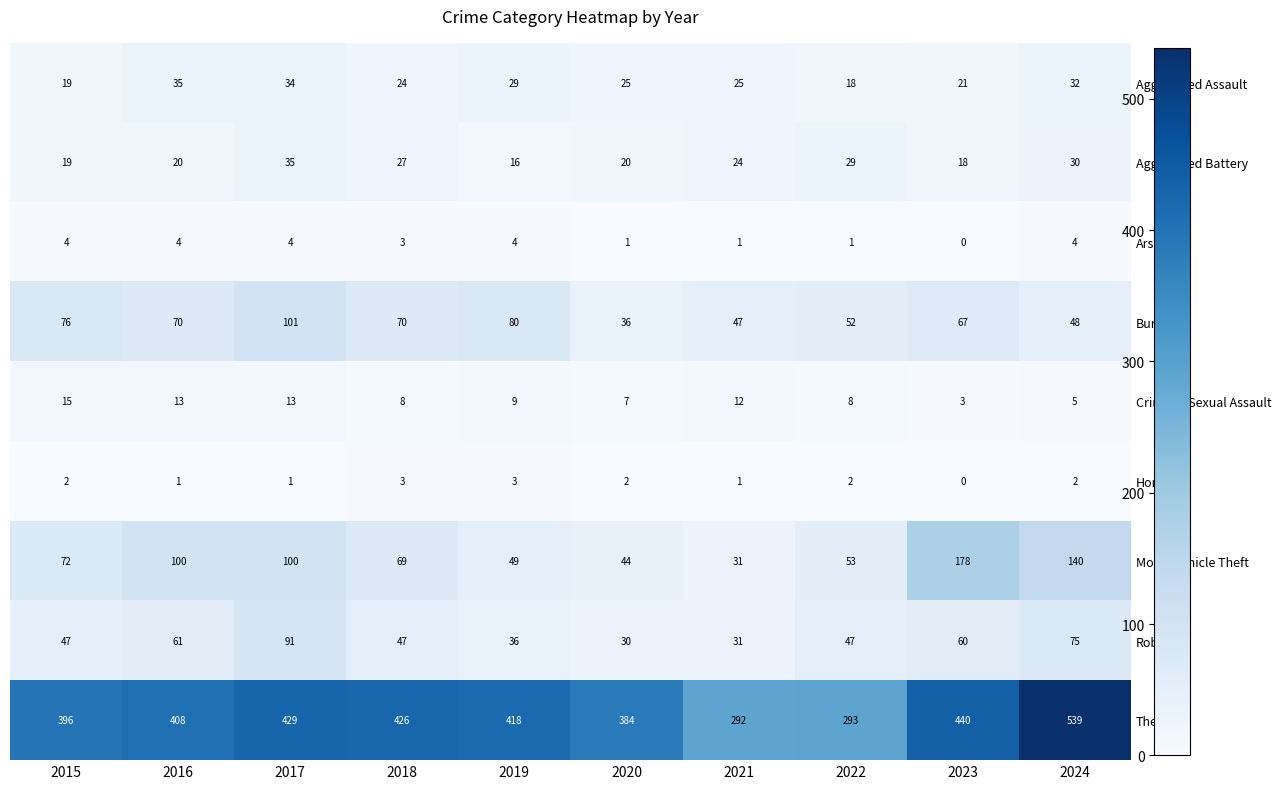

At how many categories does at least one series exceed 90?

10